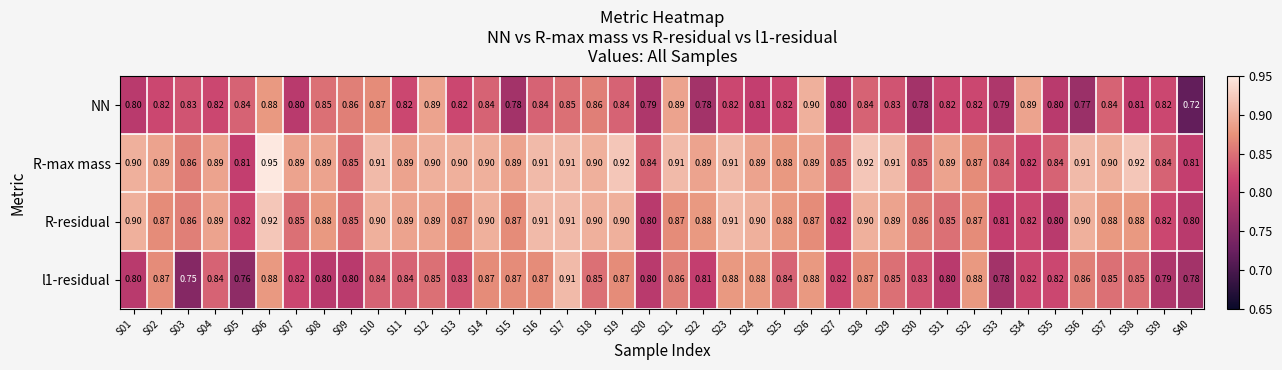

What is the spread (max minus min) of values at S34?

0.1